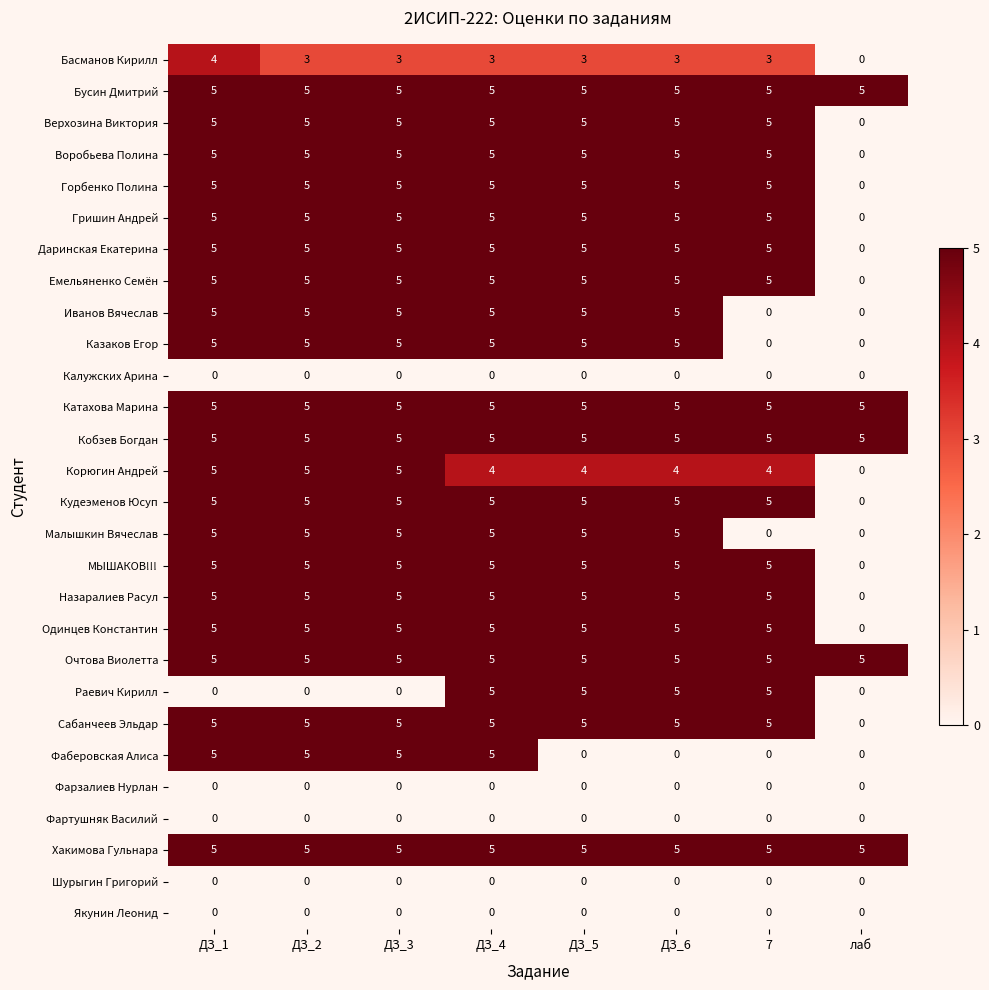

At how many categories does at least one series exceed 3?

8